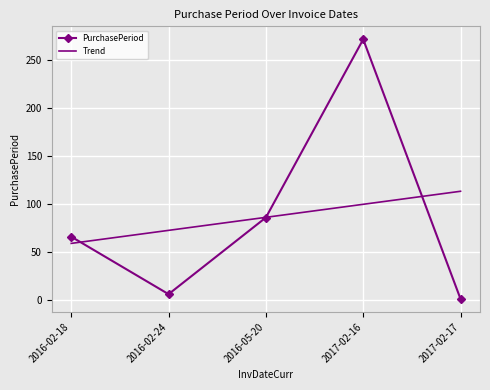

What is the minimum value shown in the chart?

1.0